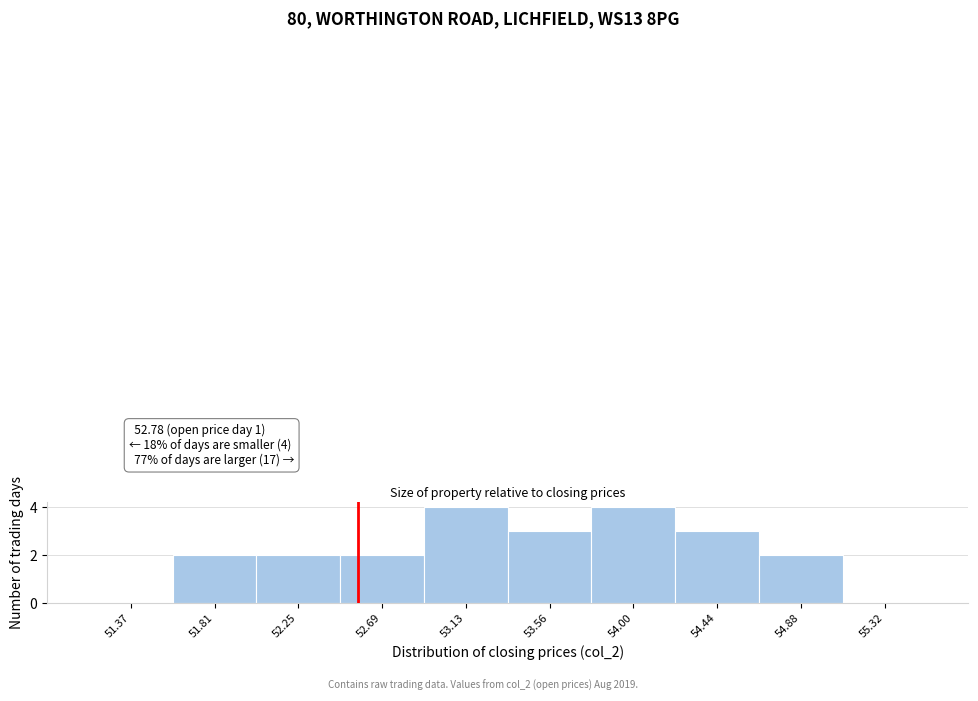

Reading right to left, list all the values displayed in this chart.

55.32=0	54.88=2	54.44=3	54.00=4	53.56=3	53.13=4	52.69=2	52.25=2	51.81=2	51.37=0